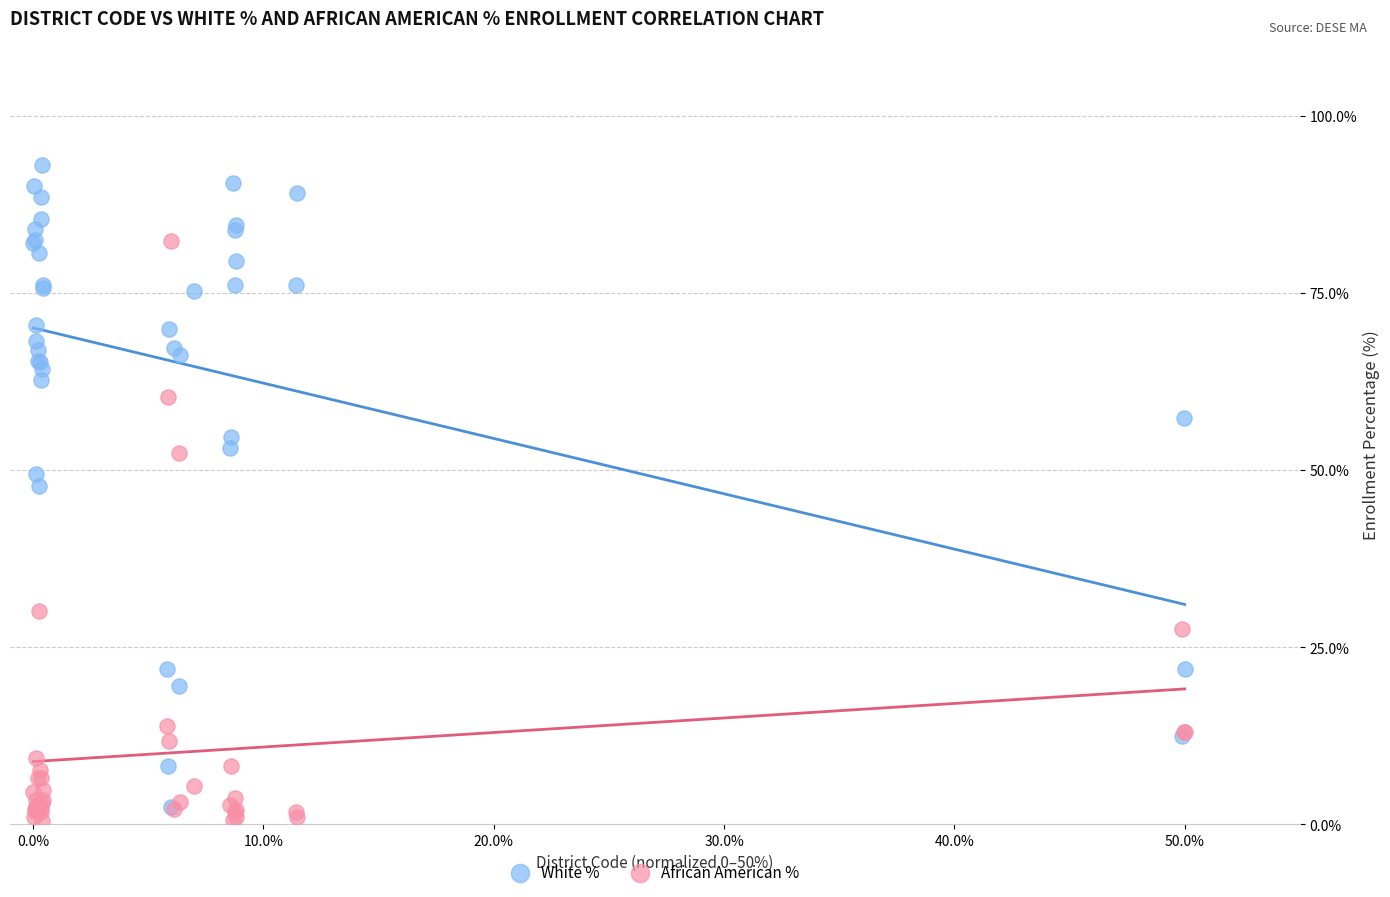

Which series has the largest Y range (max minus min)?

White %